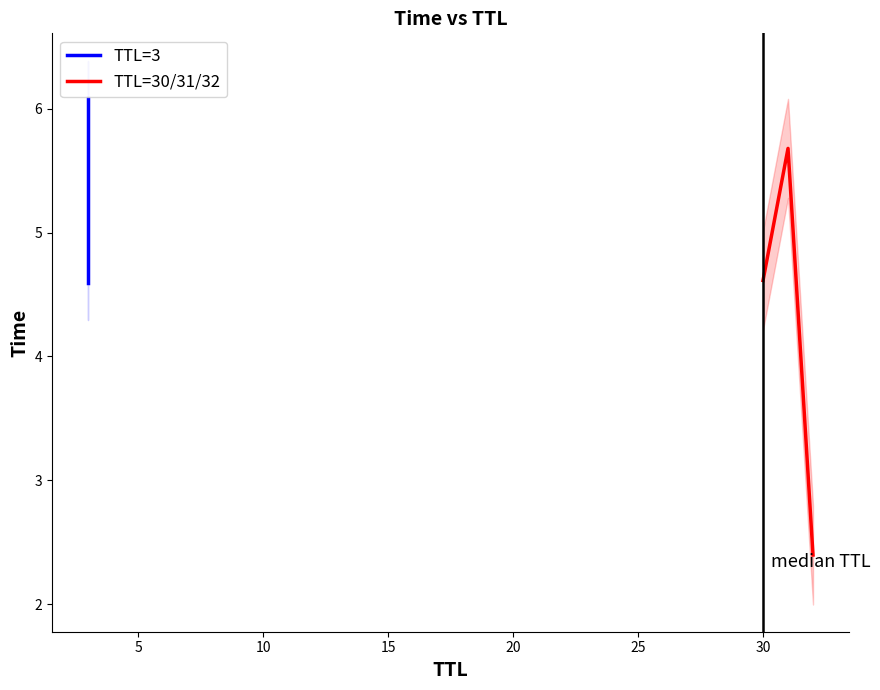

What is the maximum value for TTL=30/31/32?

5.7